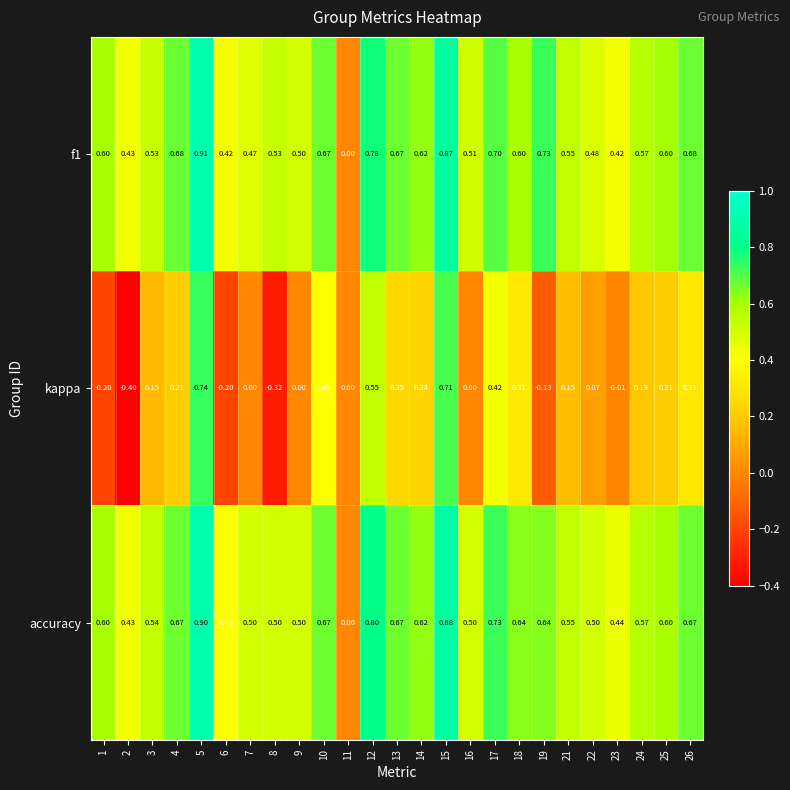

Which series has the widest spread of values?

kappa